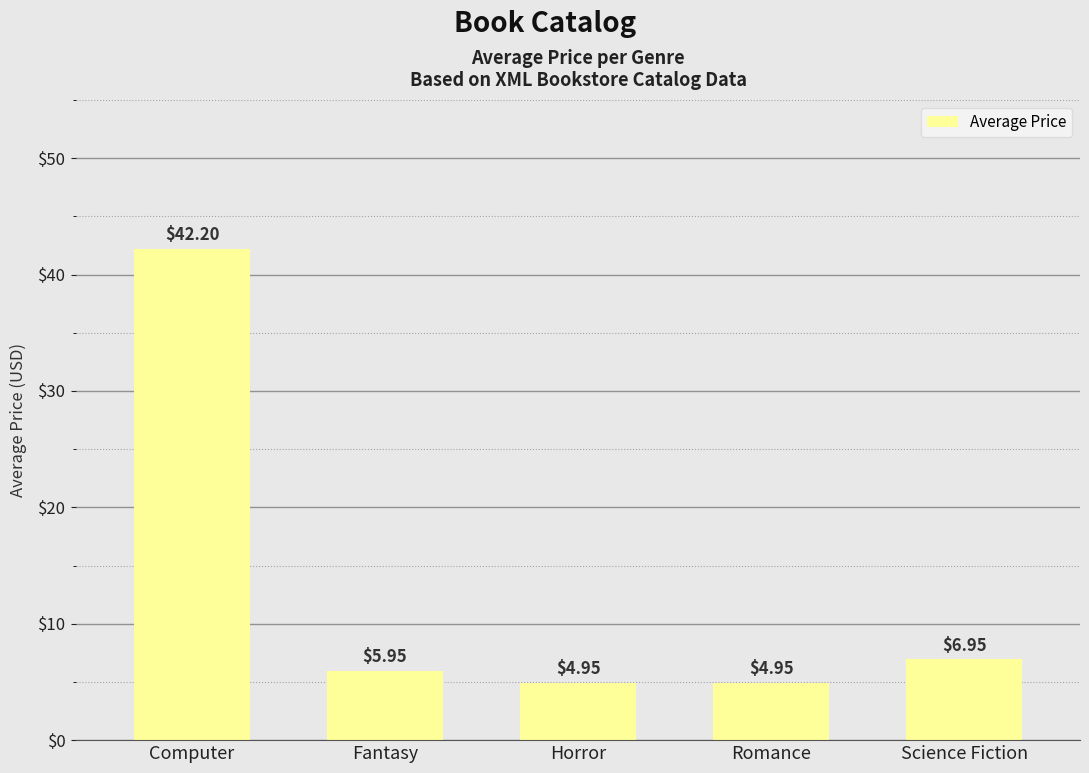

What is the ratio of the value at Computer to the value at Horror?

8.5